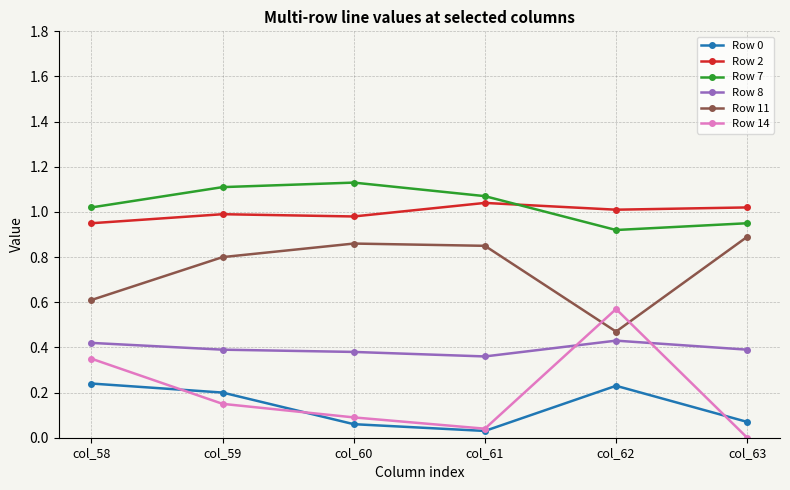

At which label is Row 14 closest to 0?

col_63